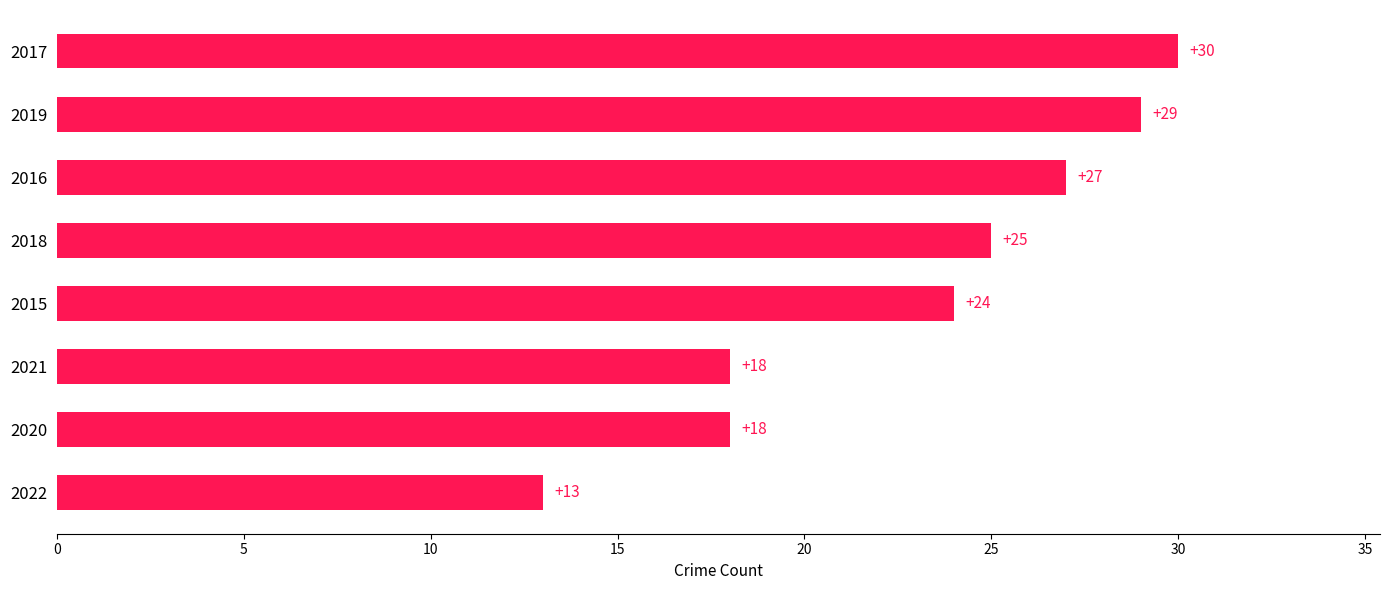

Which has a higher value, 2016 or 2018?

2016